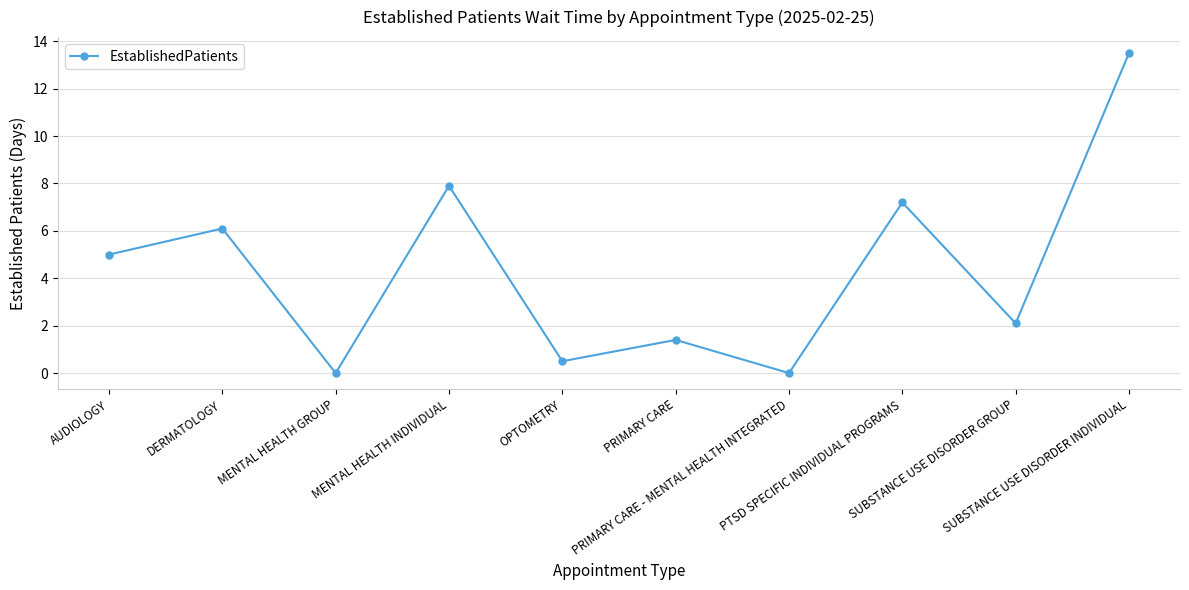

What is the approximate value at SUBSTANCE USE DISORDER GROUP?

2.1